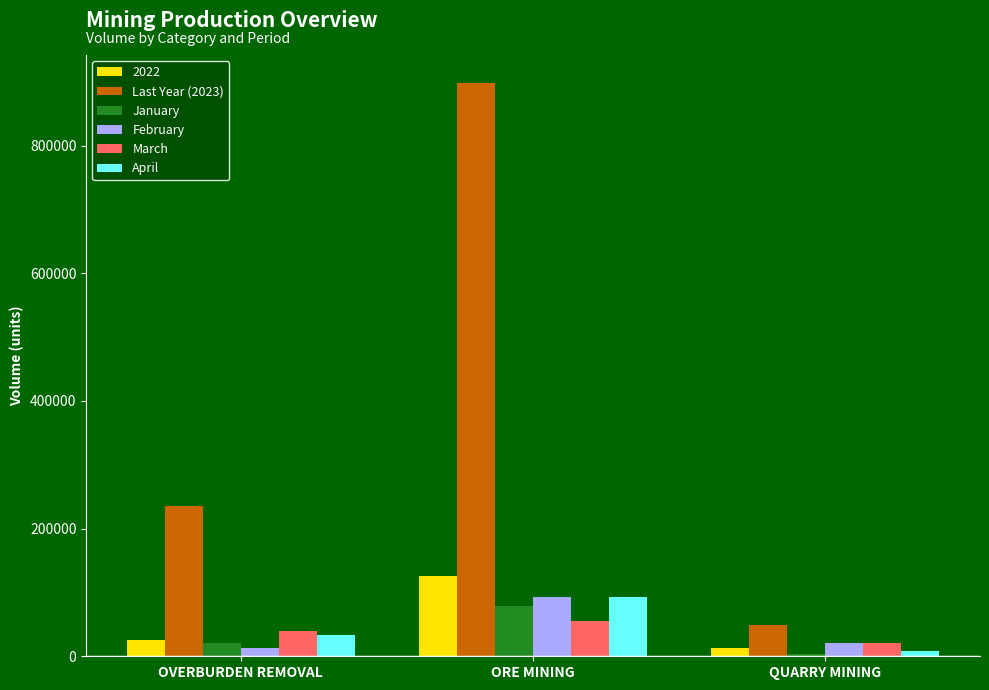

Which category has the highest value in the February series?

ORE MINING